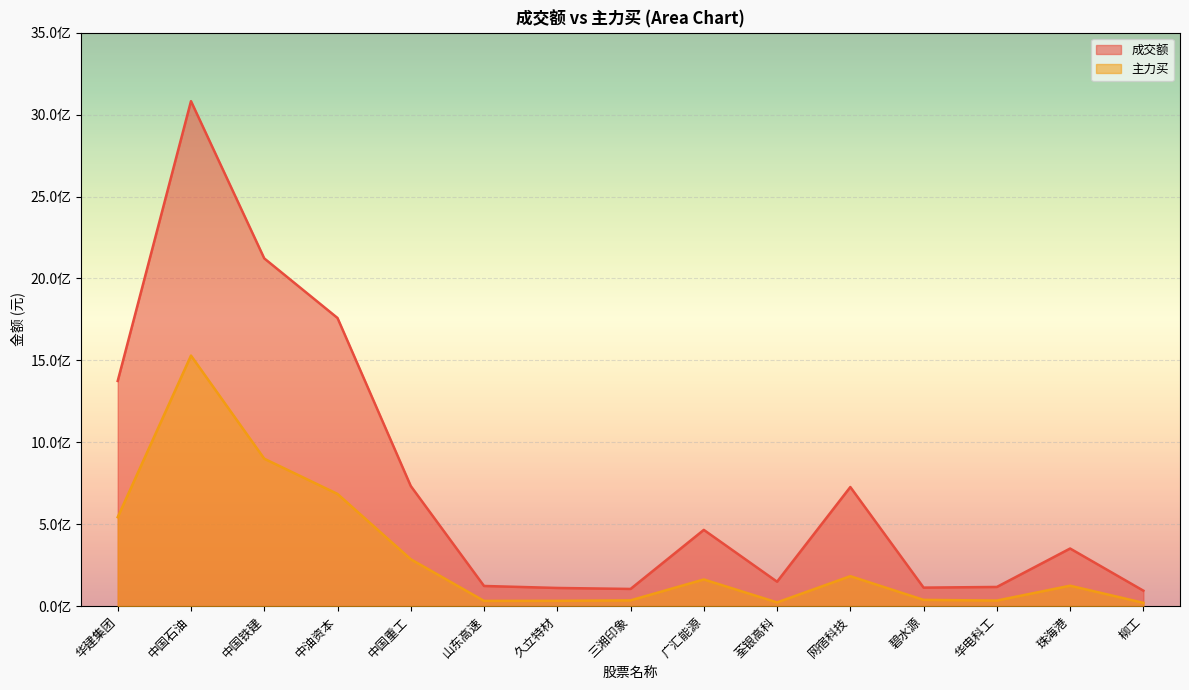

What position from the right is 三湘印象?

8